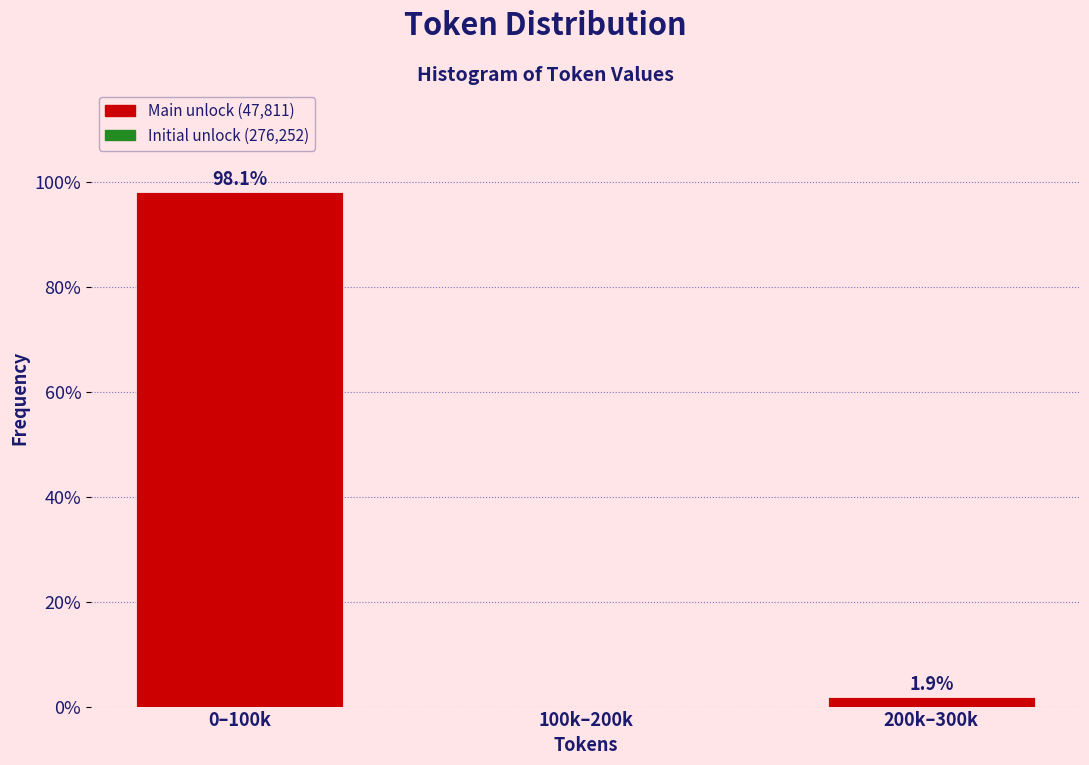

Reading left to right, extract all data points from this chart.

0–100k=98.1	100k–200k=0.0	200k–300k=1.9